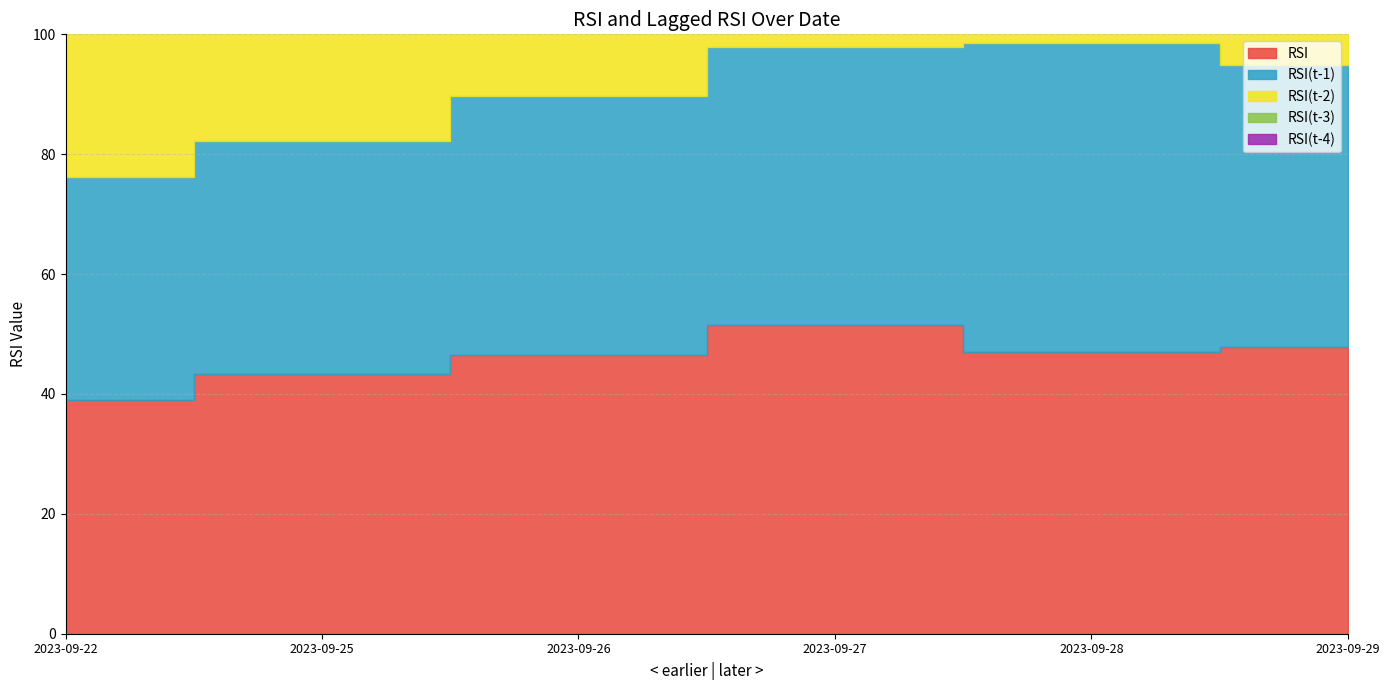

Reading right to left, extract all data points from this chart.

RSI: 47.9	47.0	51.5	46.4	43.3	38.9
RSI(t-1): 47.0	51.5	46.4	43.3	38.9	37.3
RSI(t-2): 43.3	46.4	43.3	38.9	37.3	41.3
RSI(t-3): 46.4	43.3	38.9	37.3	41.3	38.5
RSI(t-4): 43.3	38.9	37.3	41.3	38.5	39.9